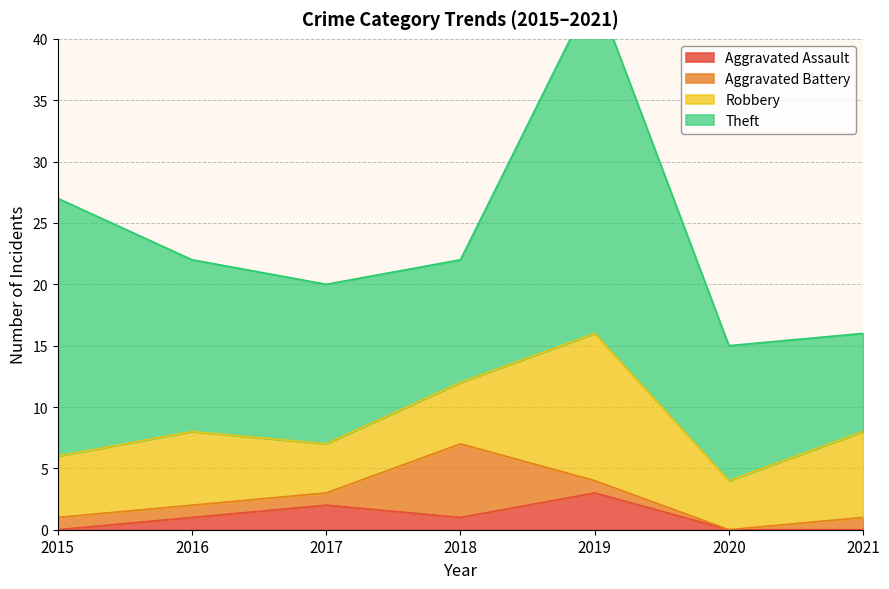

In Aggravated Battery, how many points are lower than both neighbors (excluding endpoints)?

1